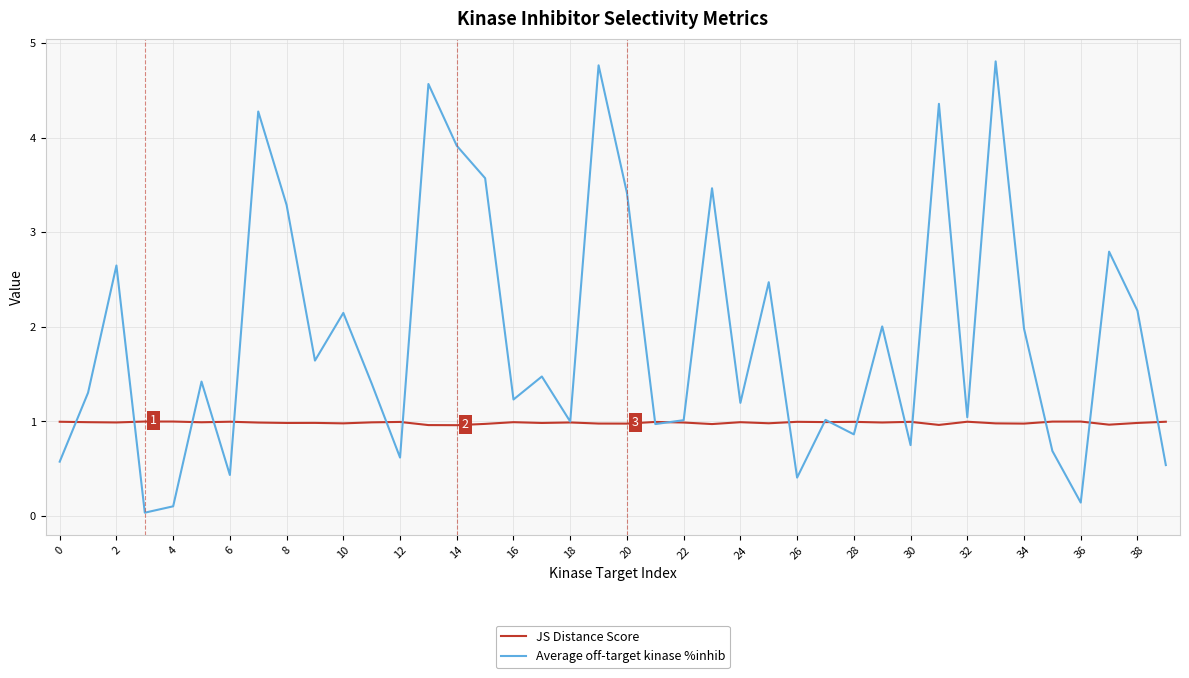

True or false: Average off-target kinase %inhib and JS Distance Score intersect in this chart.

True